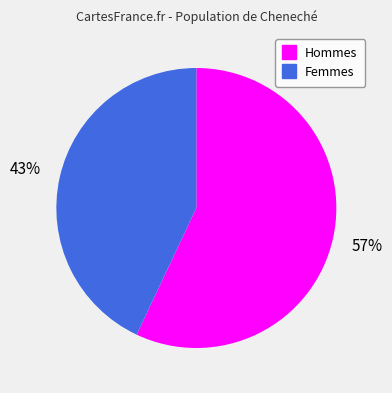

Does any single category account for the majority?

Yes